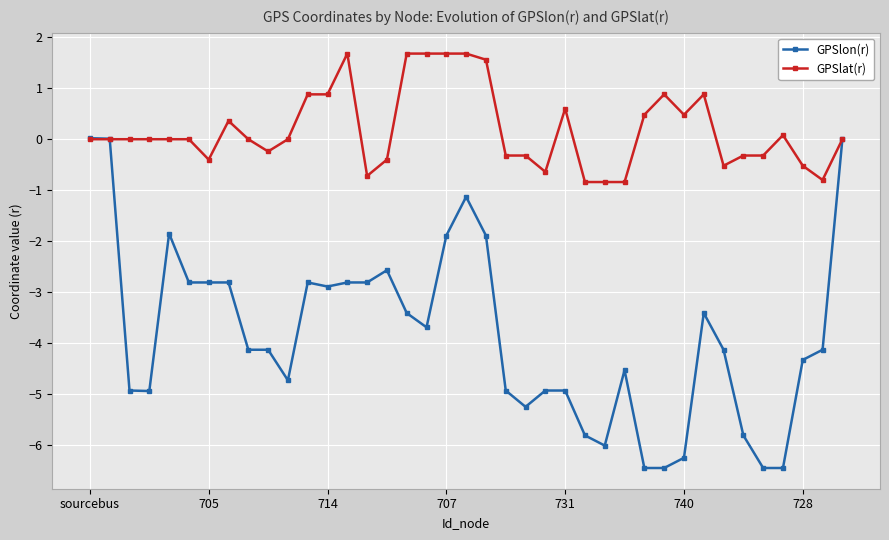

Which series has the widest spread of values?

GPSlon(r)